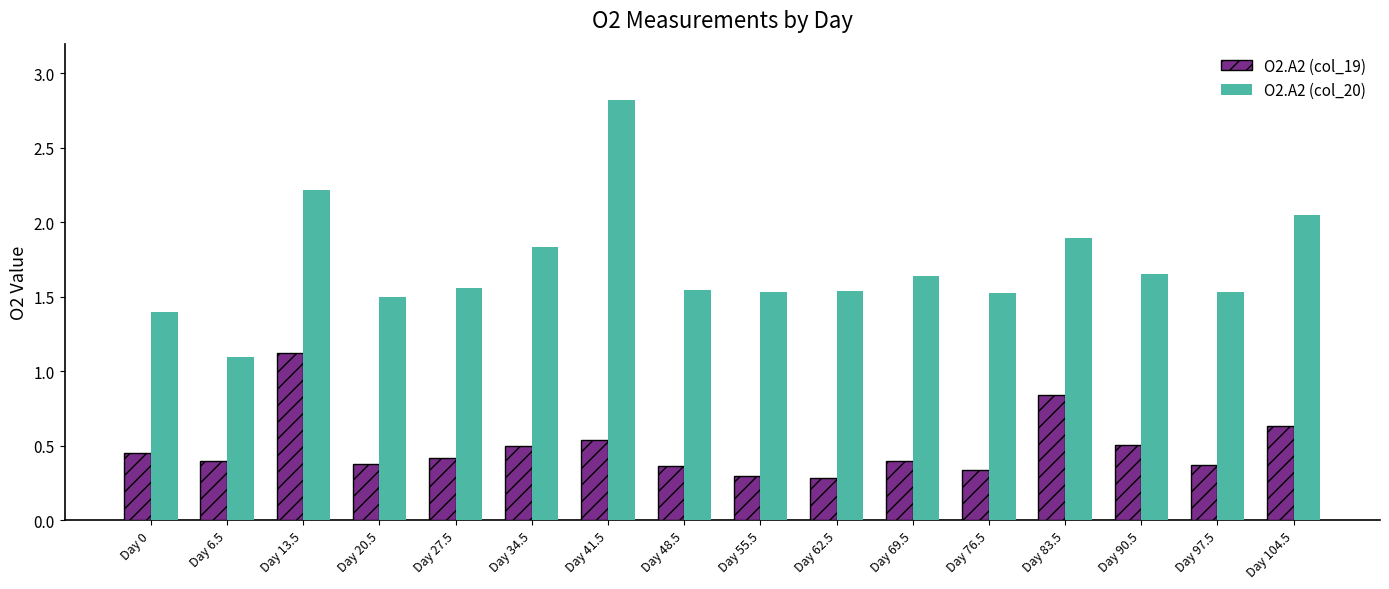

How many distinct data groups are displayed?

2